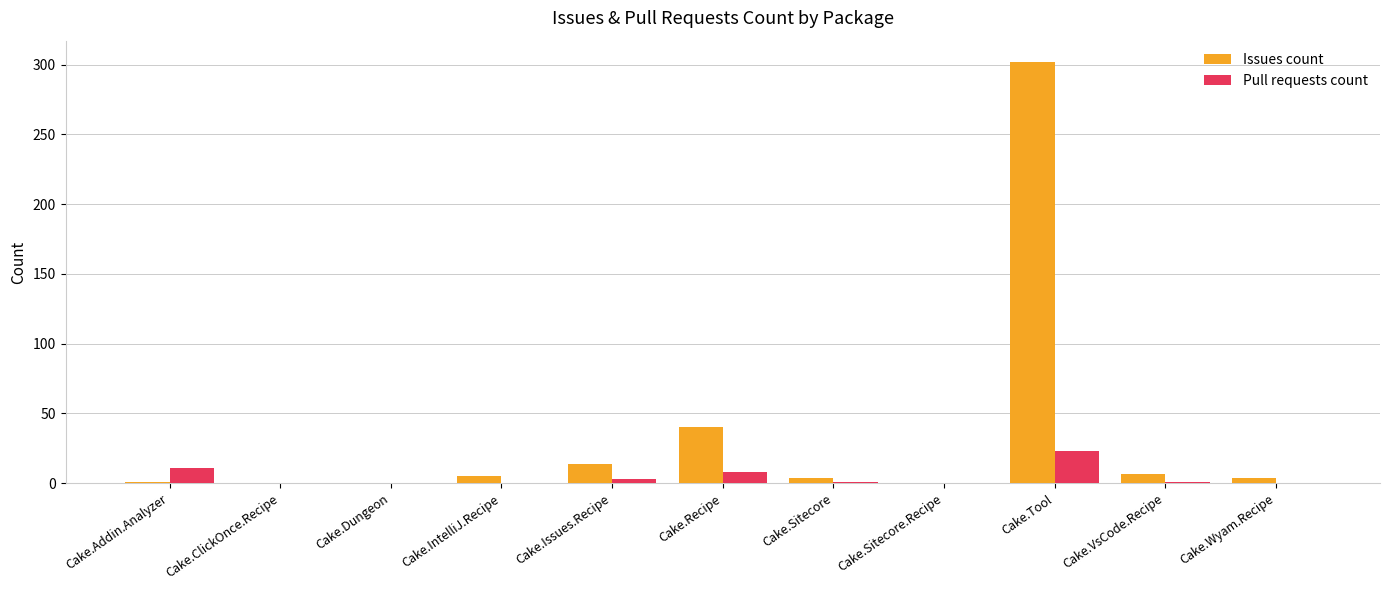

Count the number of categories in the chart.

11